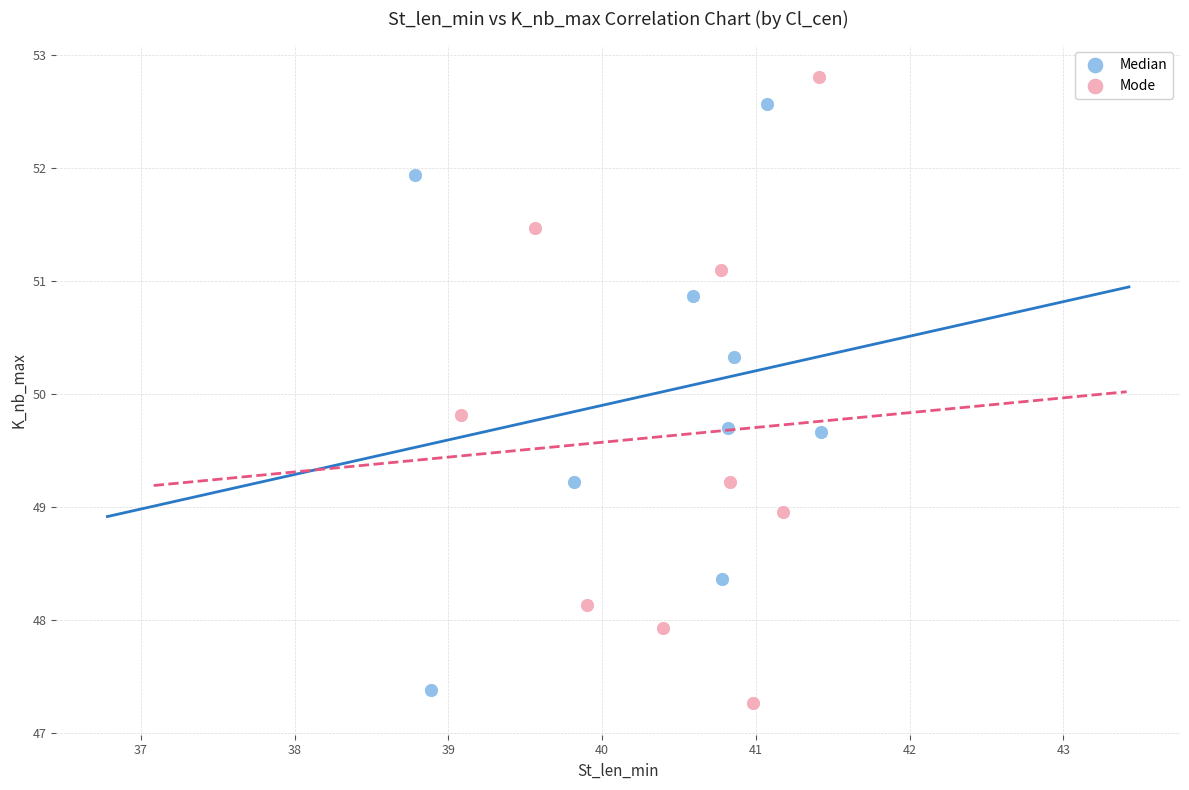

Which series has the widest spread of Y values?

Mode